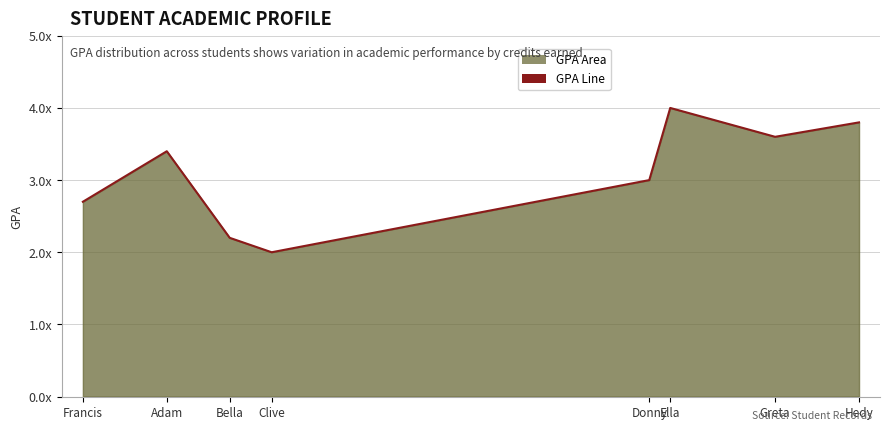

Which label corresponds to the largest value in the chart?

Ella